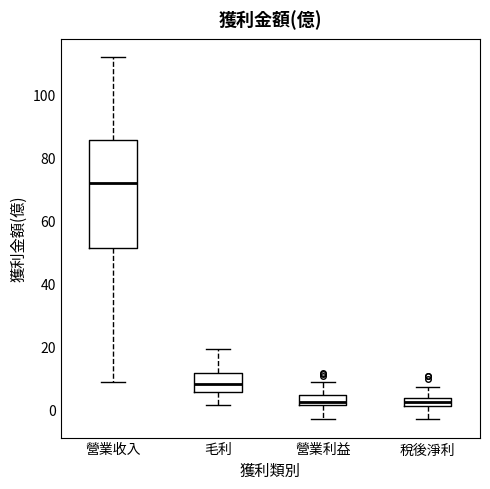

Where does the upper whisker of the box for 毛利 end on the y-axis? The values are not printed on the chart, so give them approximately, as read against the axis.

20